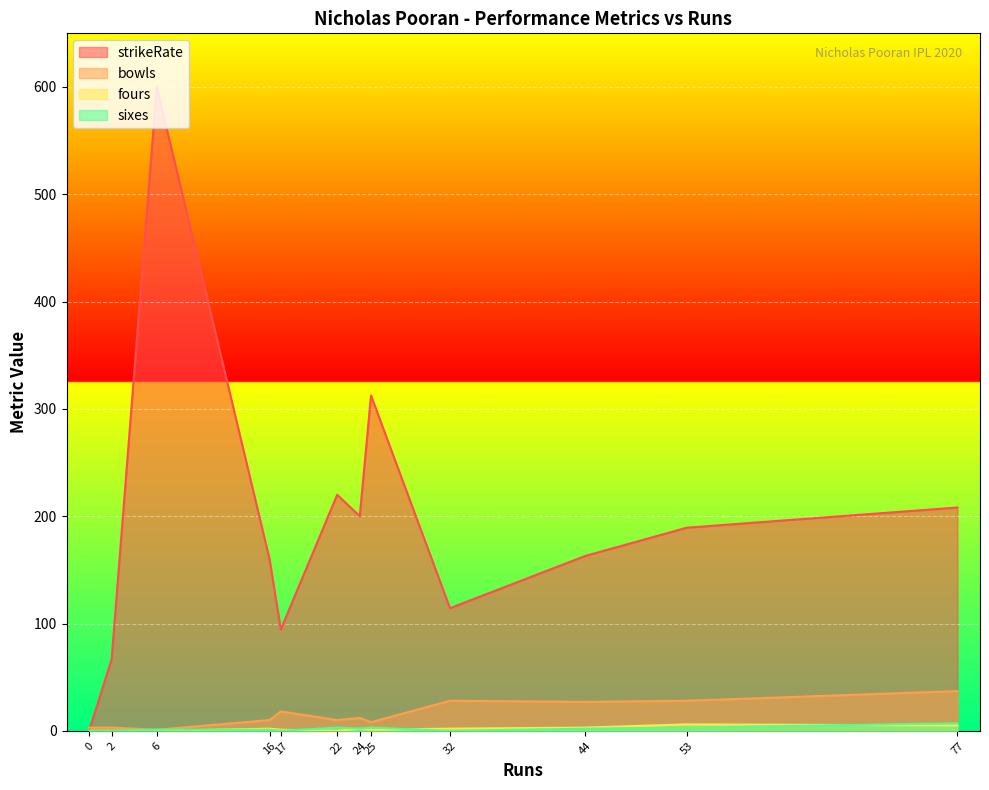

What is the sum of the bowls values at 32 and 44?

55.0